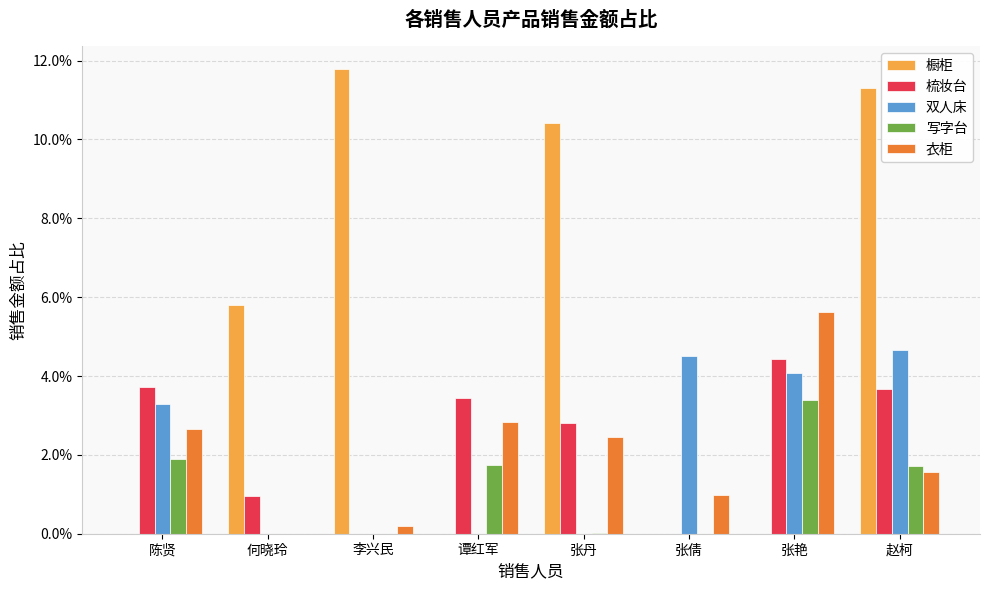

What are all the series names shown in the legend?

橱柜, 梳妆台, 双人床, 写字台, 衣柜